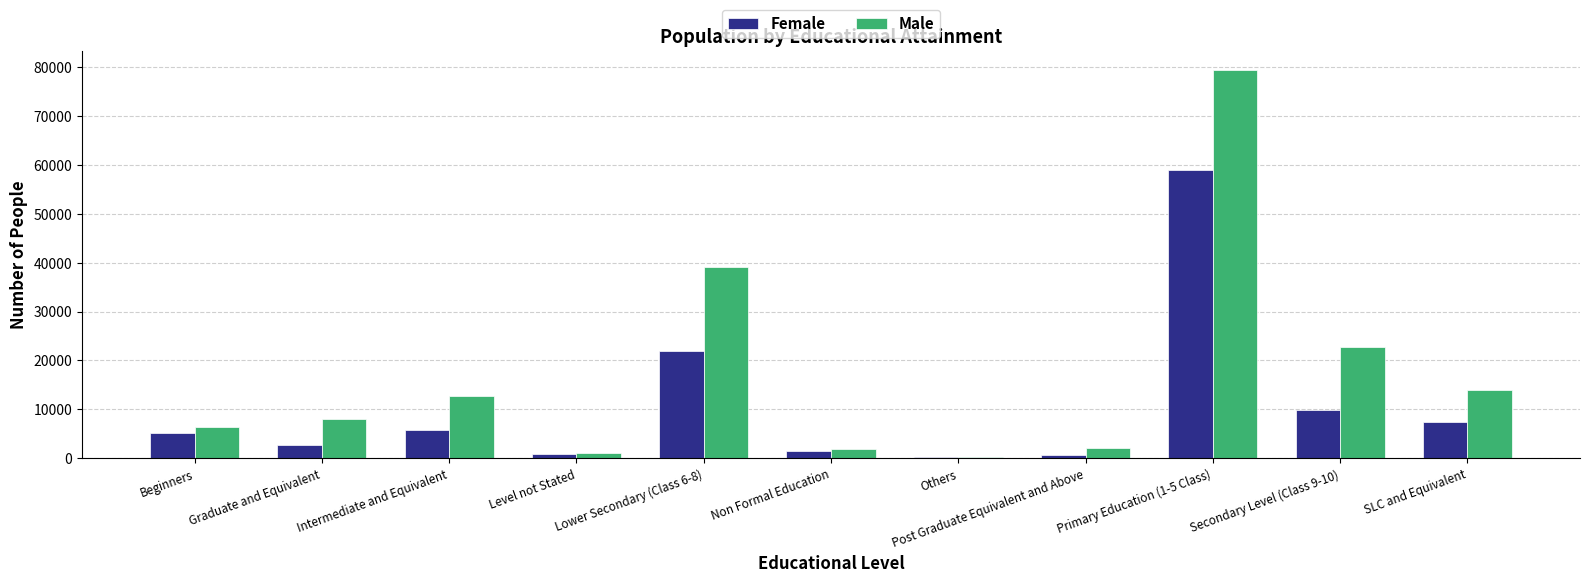

What is the maximum value for Female?

58920